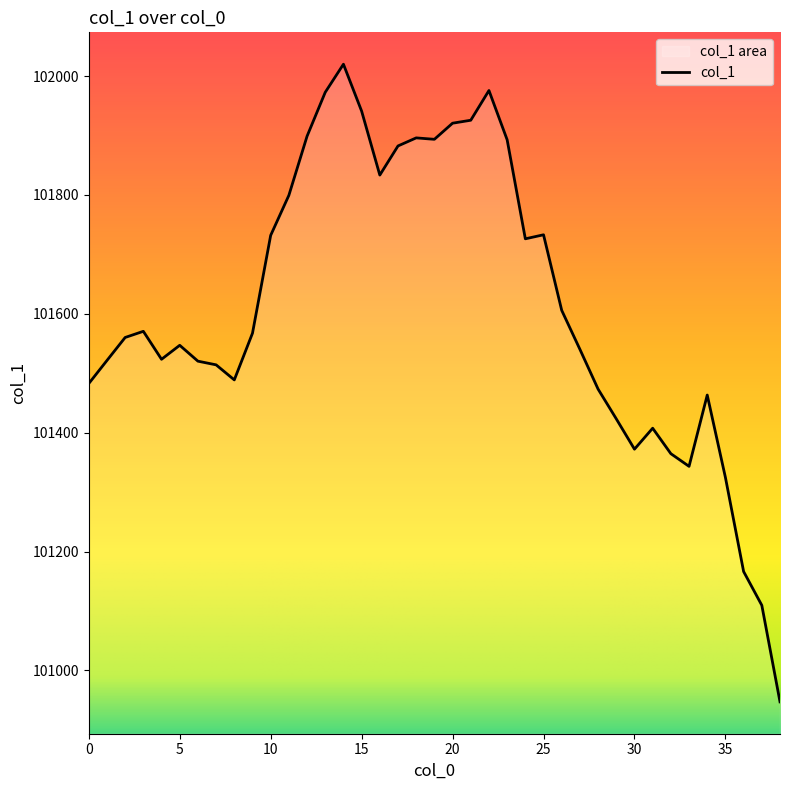

Rank the categories by value from highest to lowest.

14, 22, 13, 15, 21, 20, 12, 18, 19, 23, 17, 16, 11, 25, 10, 24, 26, 3, 9, 2, 5, 27, 4, 1, 6, 7, 8, 0, 28, 34, 29, 31, 30, 32, 33, 35, 36, 37, 38